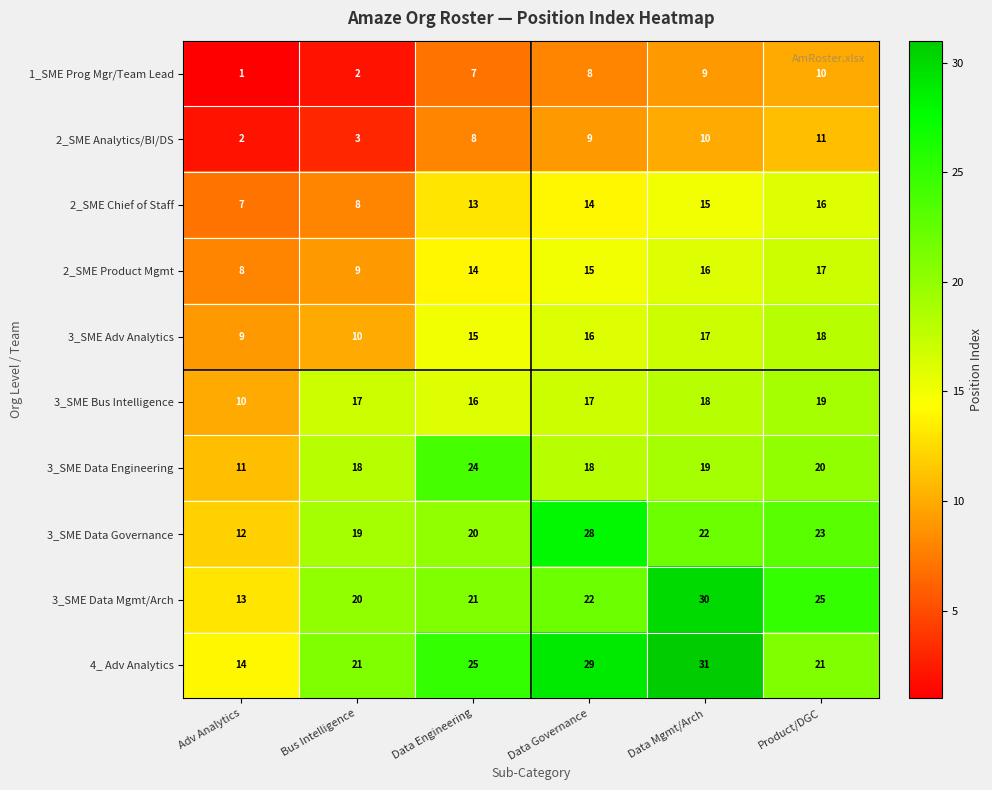

What is the spread (max minus min) of values at Bus Intelligence?

19